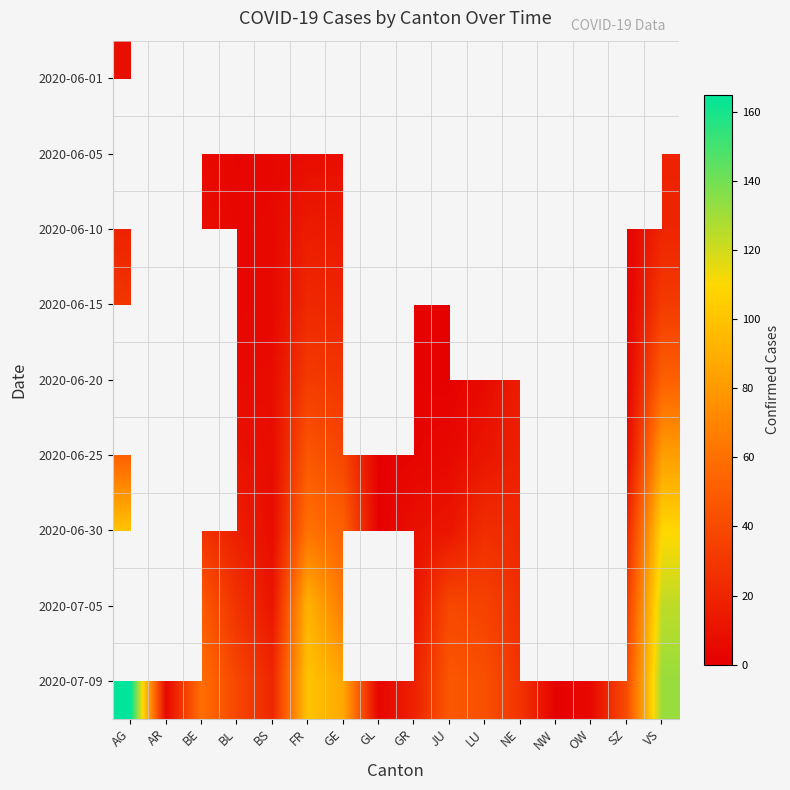

Count the number of categories in the chart.

16